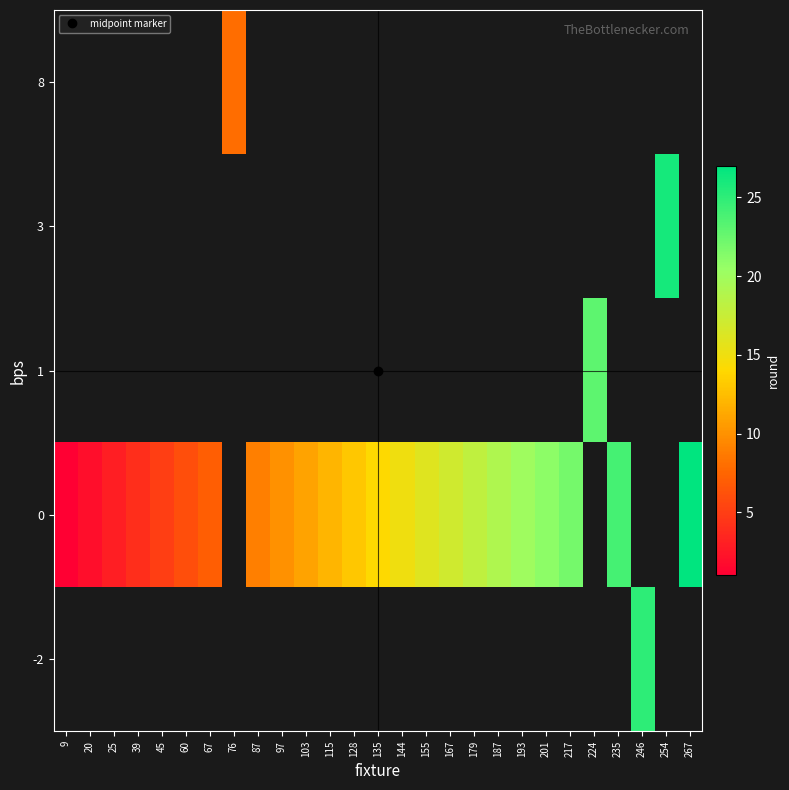

Which category has the lowest value across all series?

9